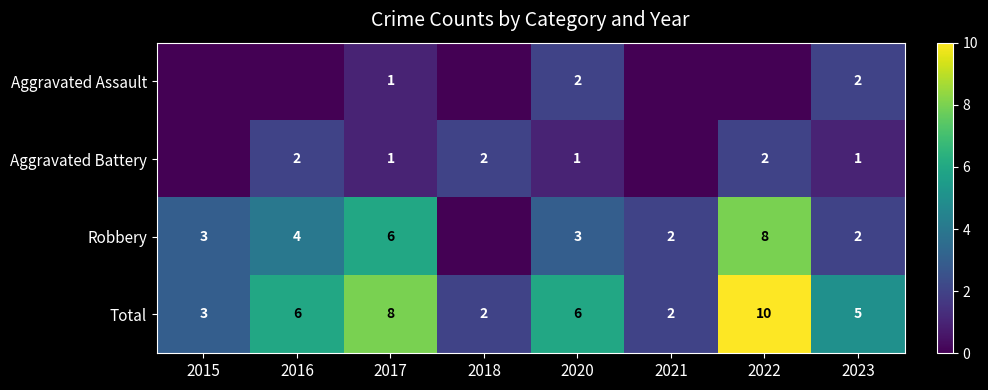

Between 2017 and 2023, which series saw the biggest shift?

Robbery